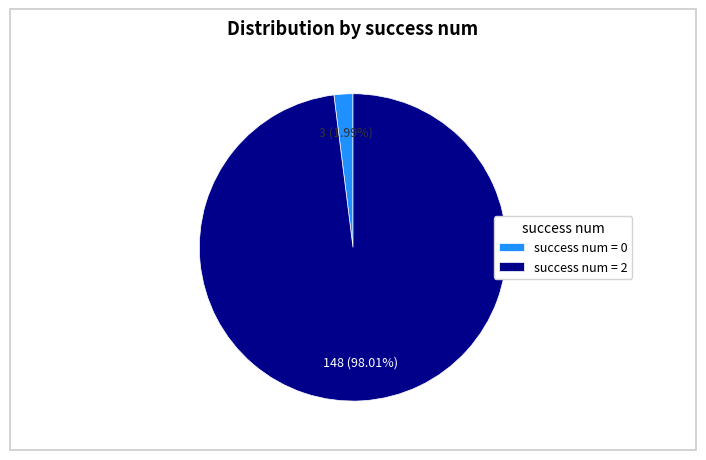

Does any single category account for the majority?

Yes